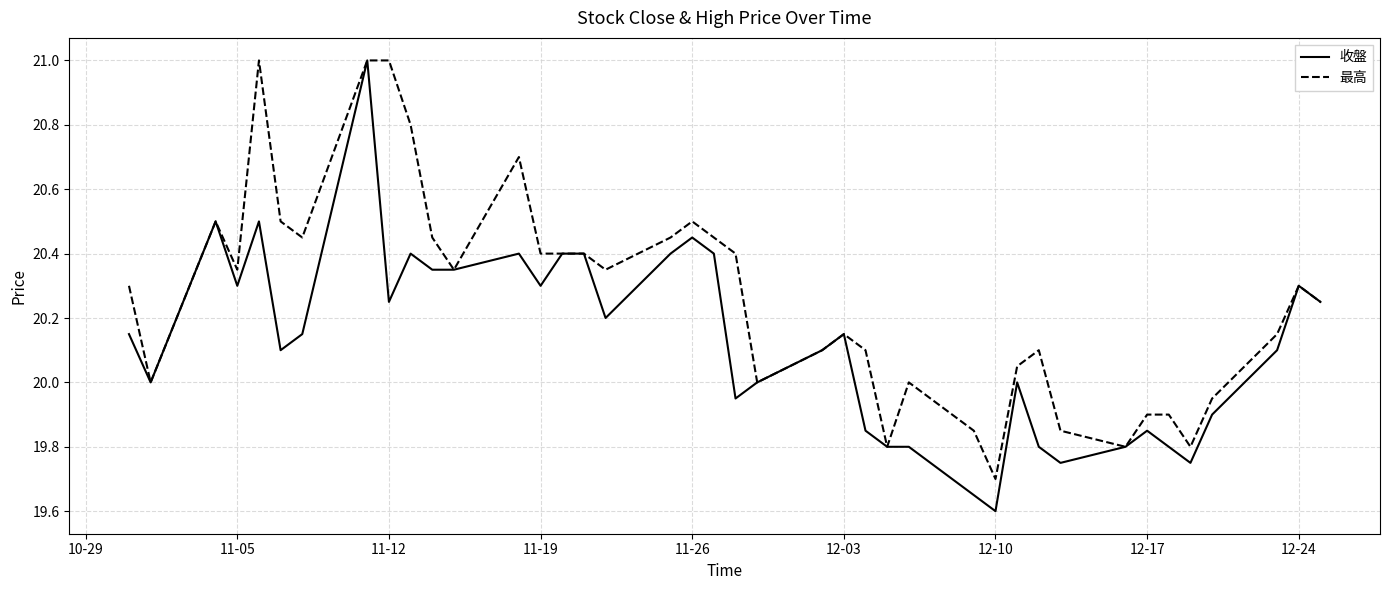

What is the maximum value for 收盤?

21.0